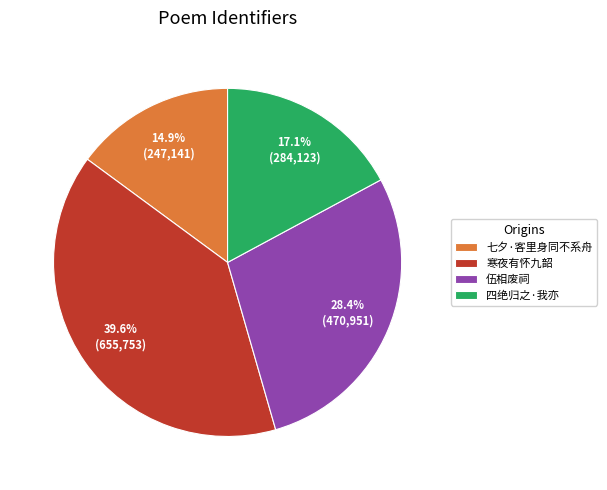

Combined, do 寒夜有怀九韶 and 四绝归之·我亦 account for over 50%?

Yes